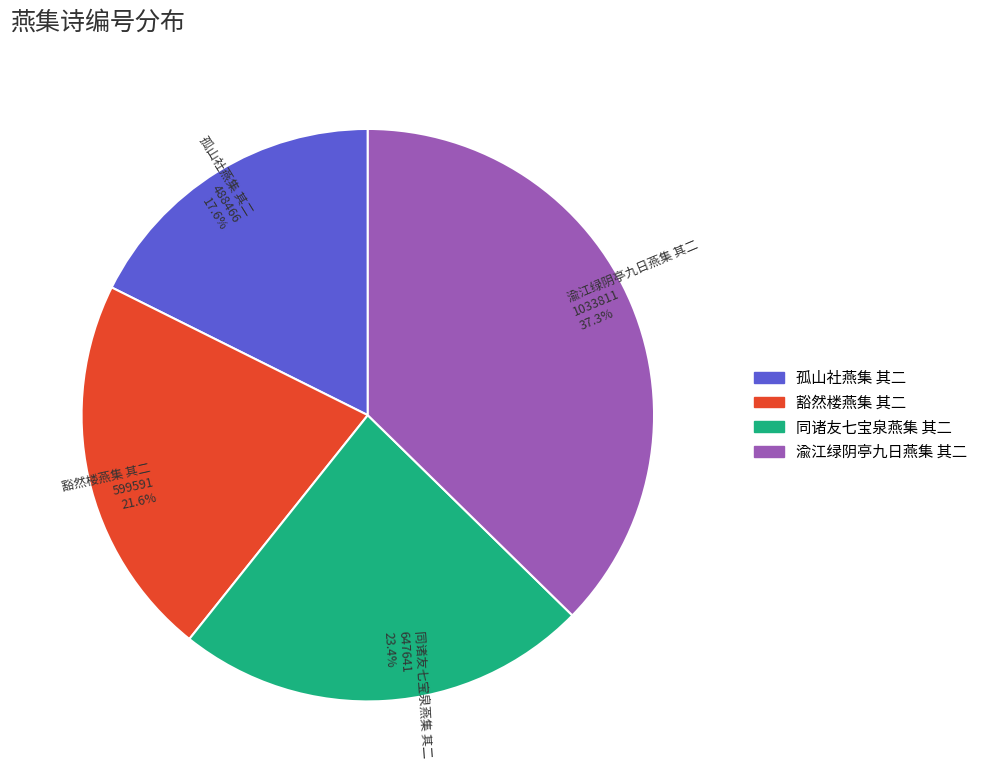

What is the smallest slice in the pie chart?

孤山社燕集 其二